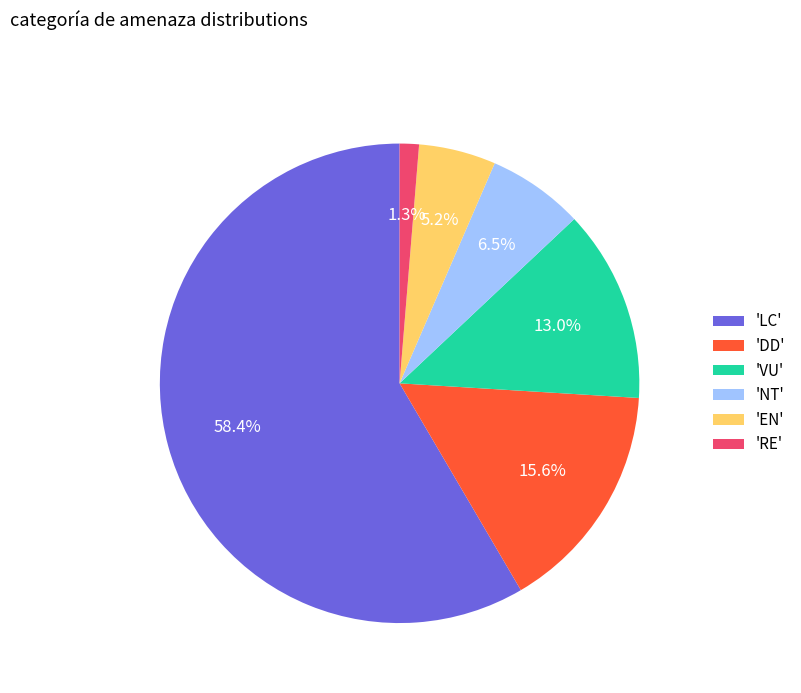

Is there any slice that represents more than half of the pie?

Yes